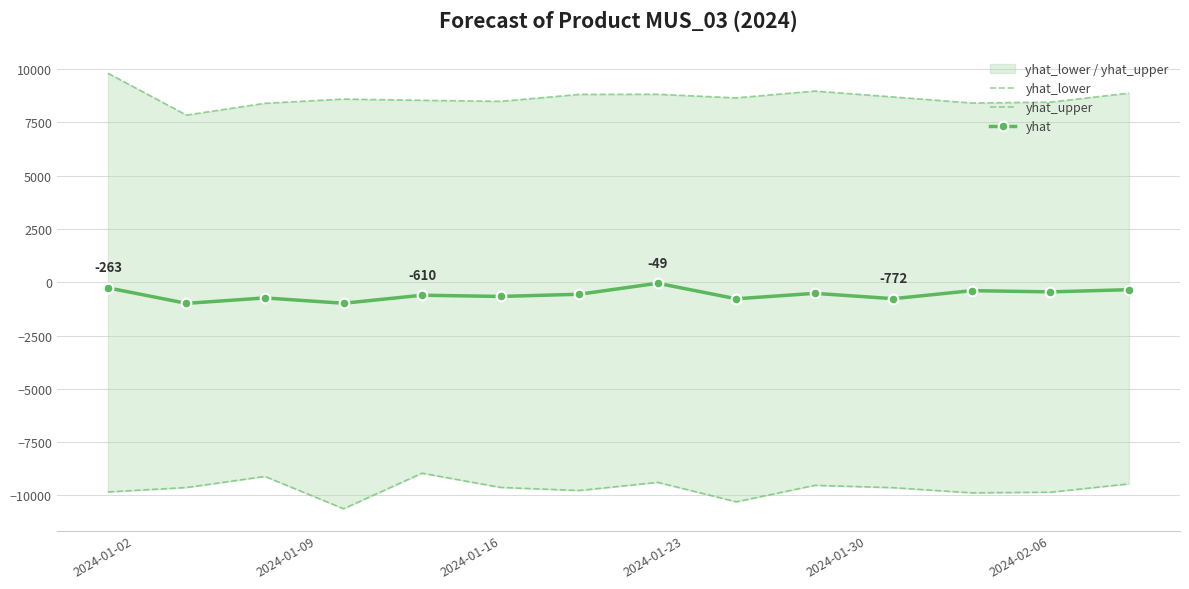

True or false: yhat and yhat_upper intersect in this chart.

False